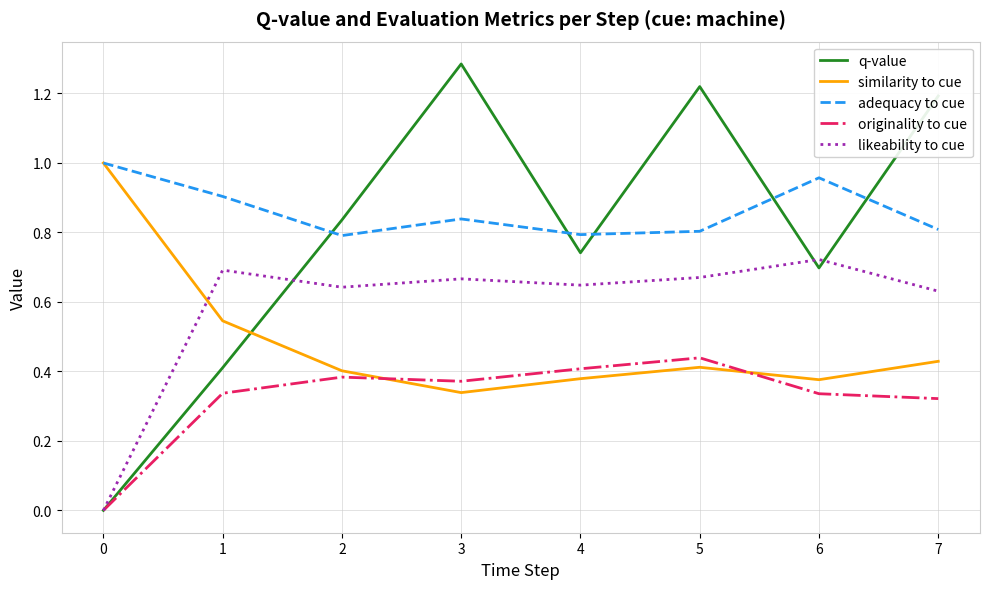

Which series has the largest total across all categories?

adequacy to cue